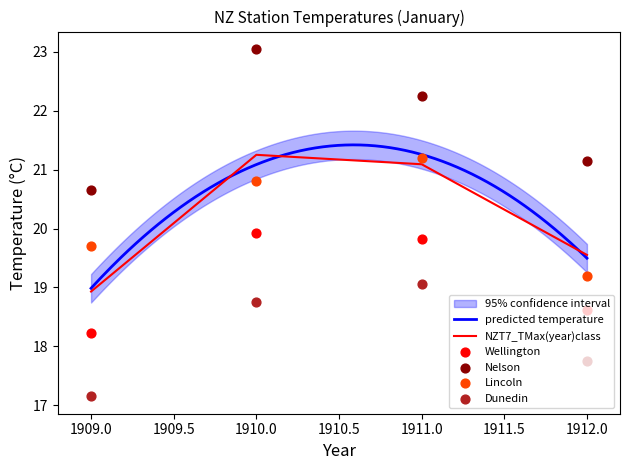

Which series has the largest Y range (max minus min)?

Nelson